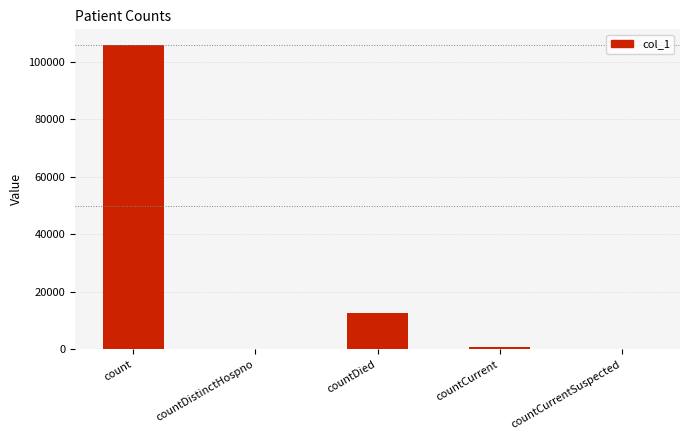

Which category has the highest value across all series?

count